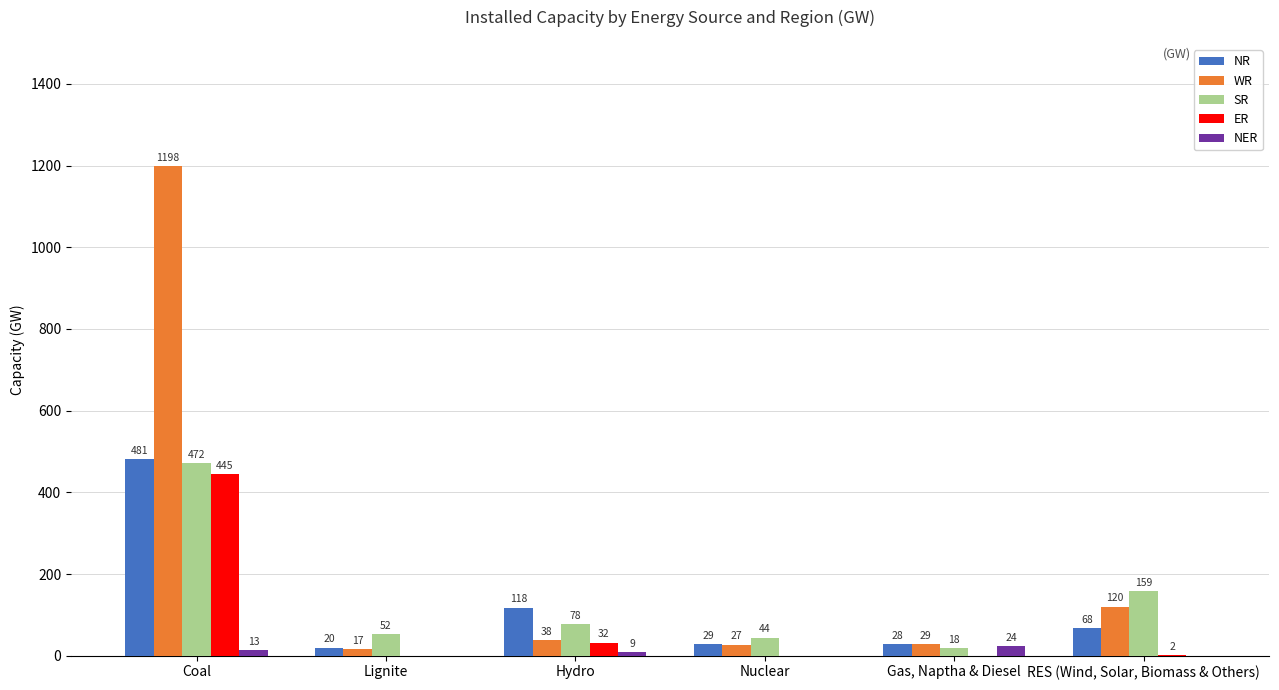

Which series has the largest total across all categories?

WR